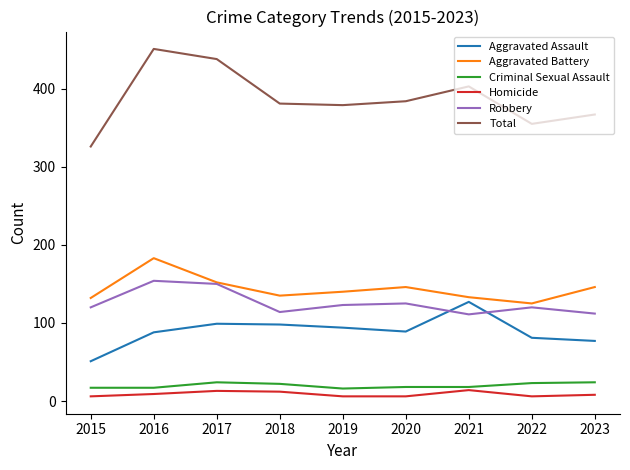

Which category has the highest value across all series?

2016